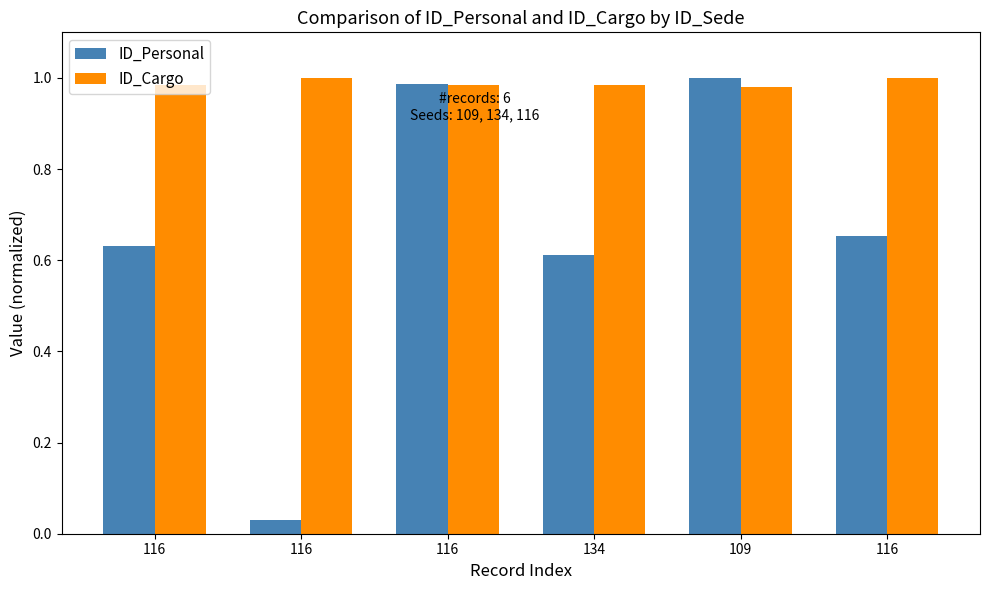

What is the total value across all series at 109?

2.0